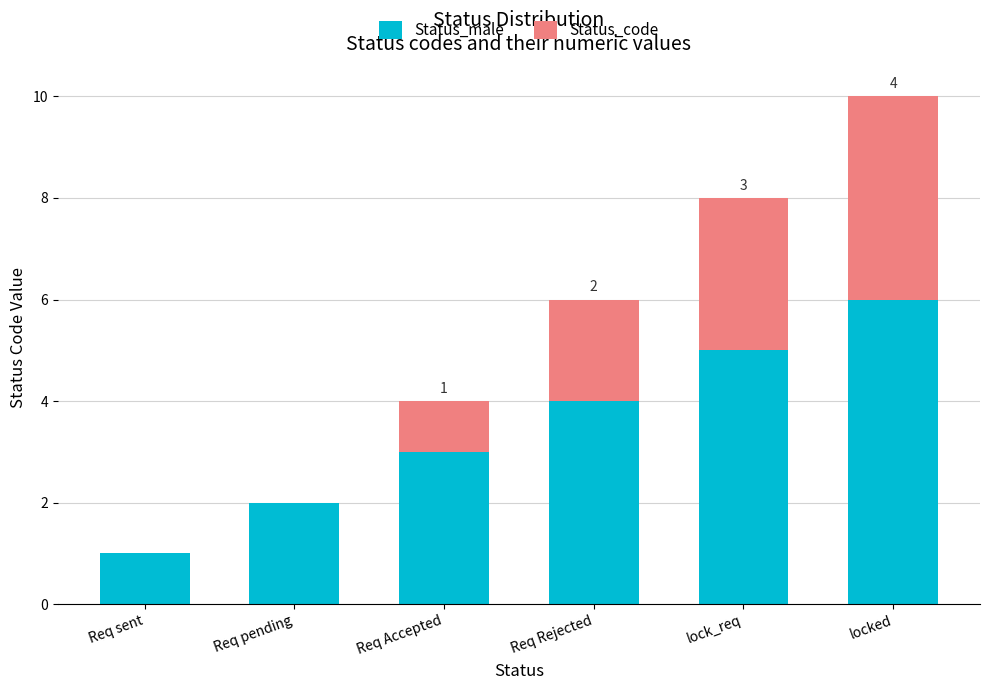

What is the sum of all Status_male values?

21